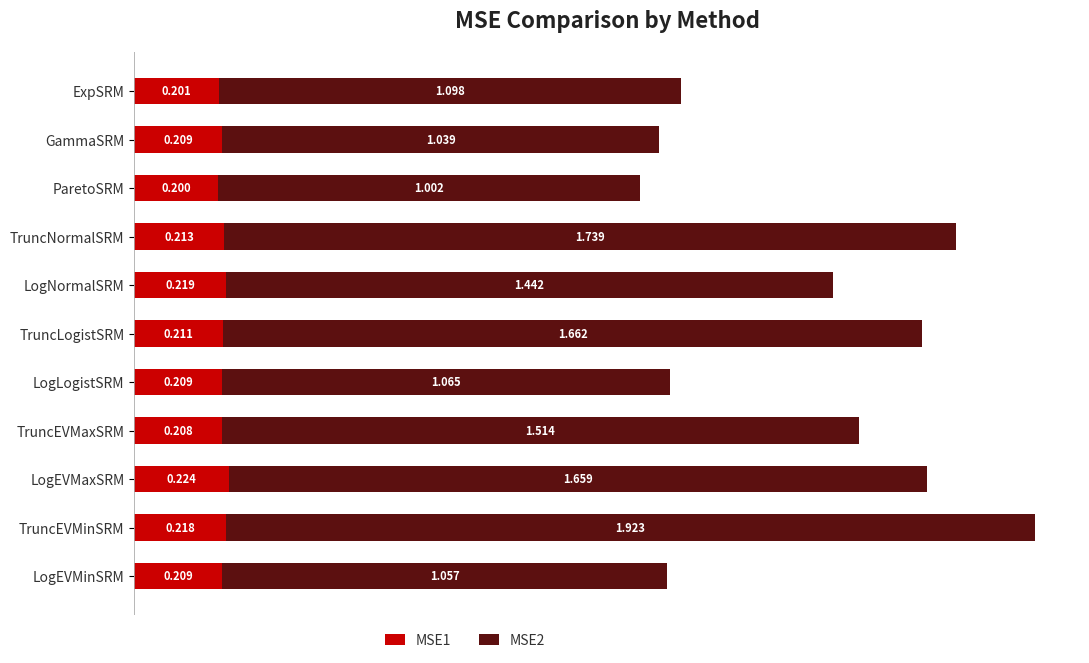

At which label is MSE1 closest to 0?

ParetoSRM